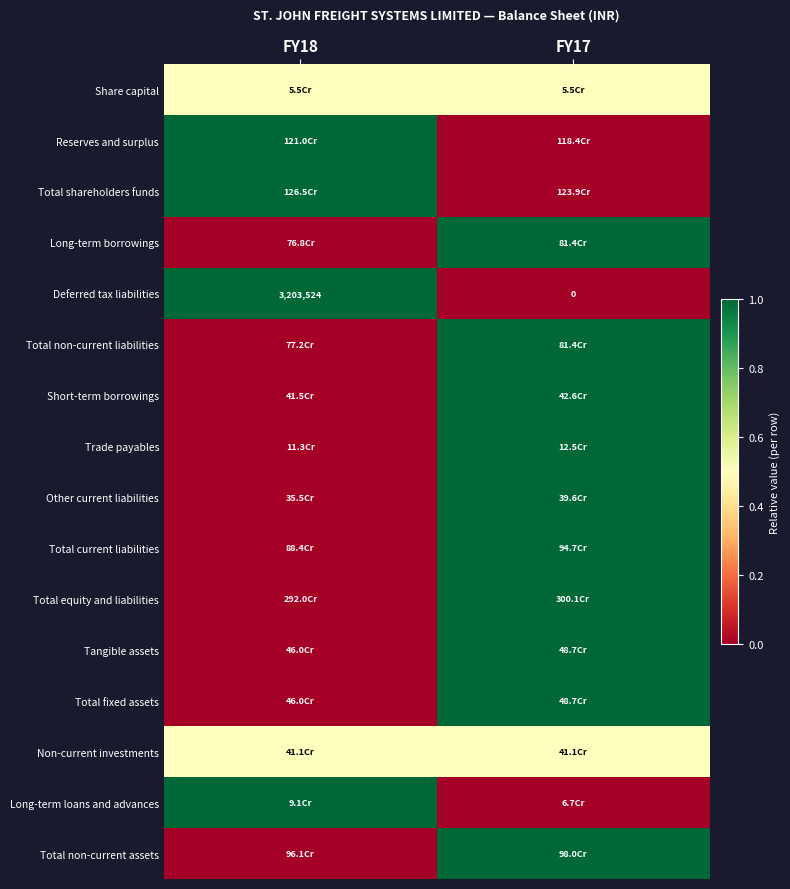

Which has a higher value, FY17 or FY18?

FY17